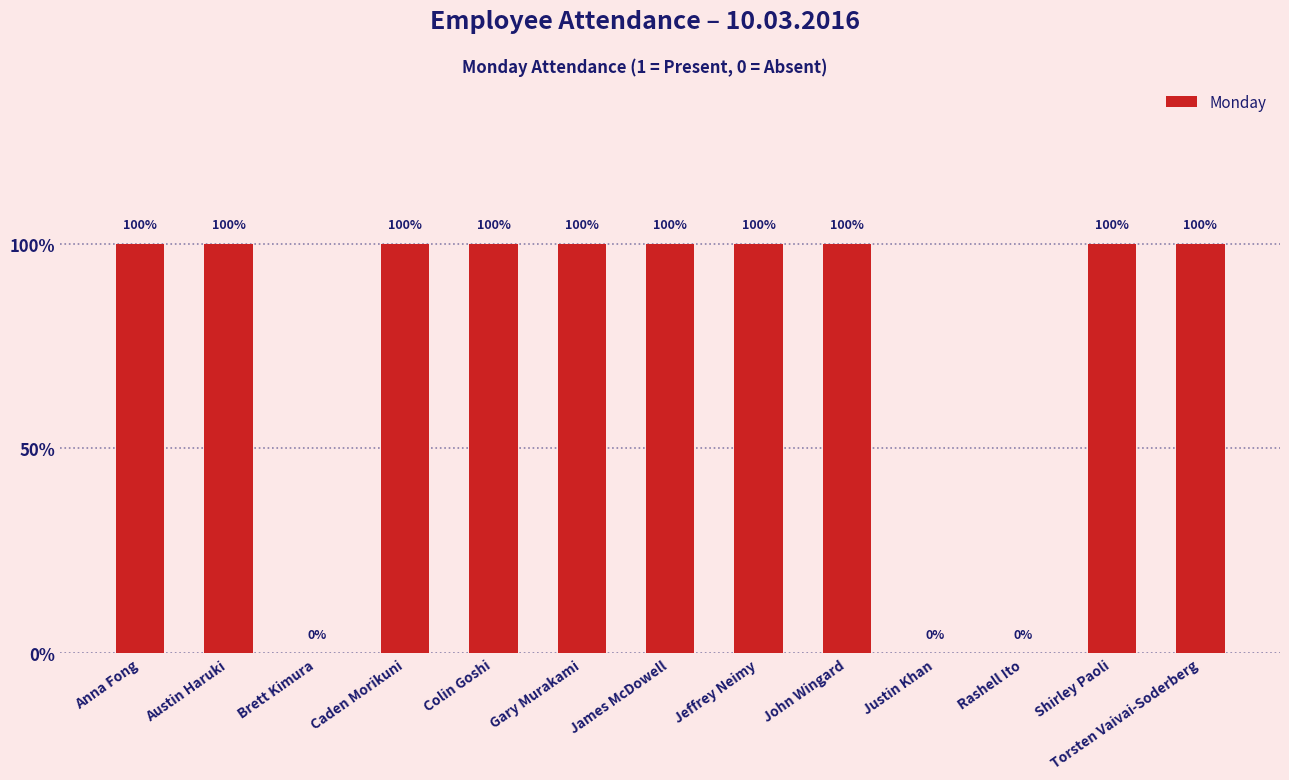

Which has a higher value, Gary Murakami or James McDowell?

Gary Murakami